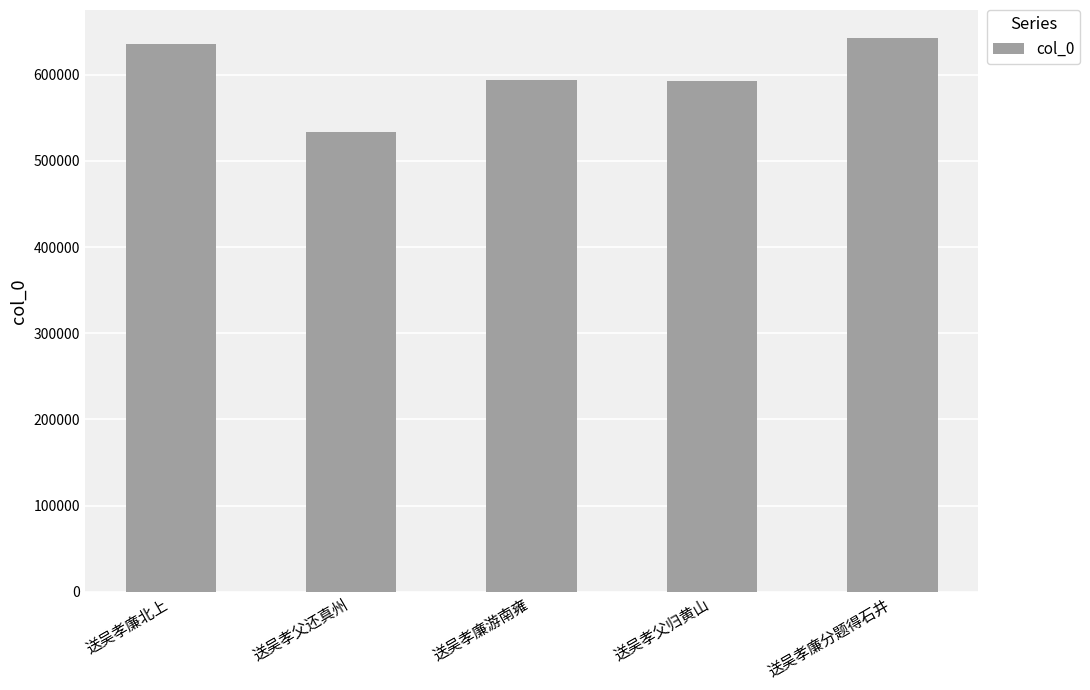

What is the maximum value shown in the chart?

643031